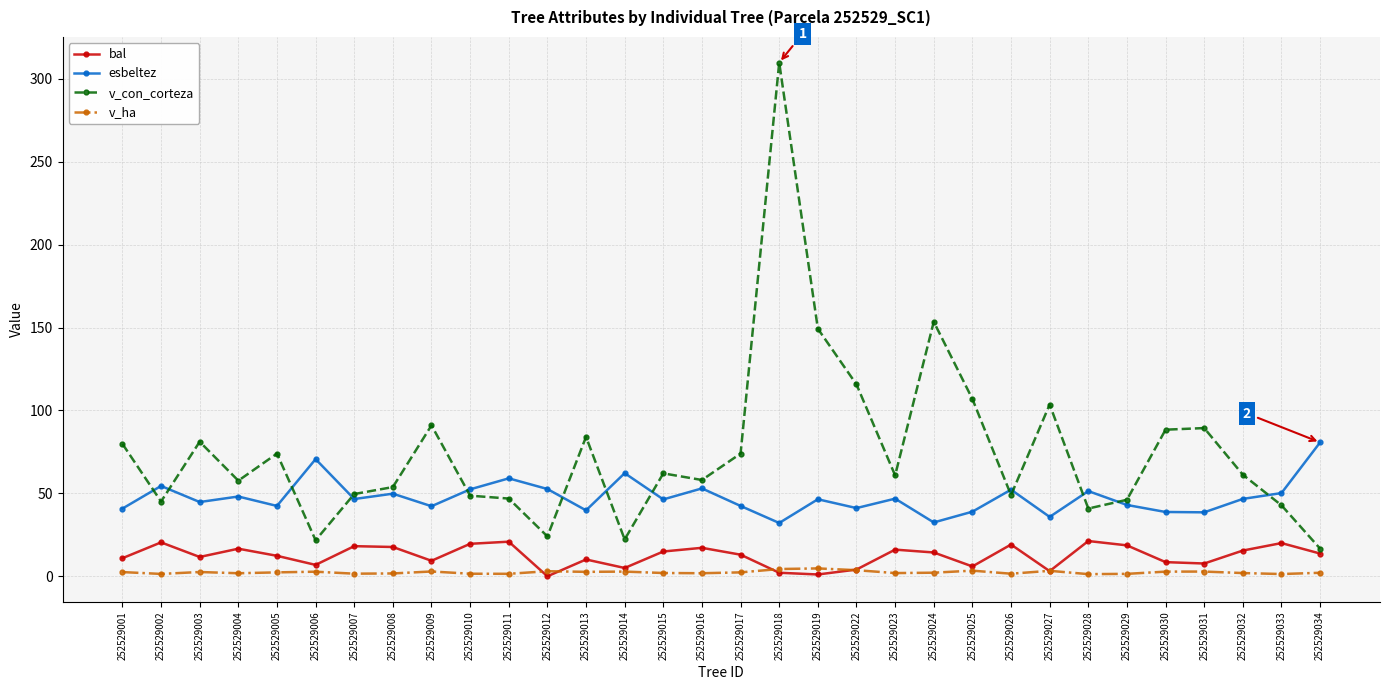

What are all the series names shown in the legend?

bal, esbeltez, v_con_corteza, v_ha